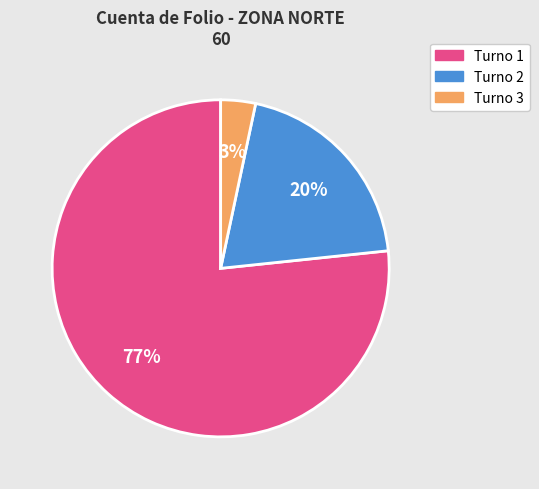

To the nearest percent, what is the average slice percentage?

33%